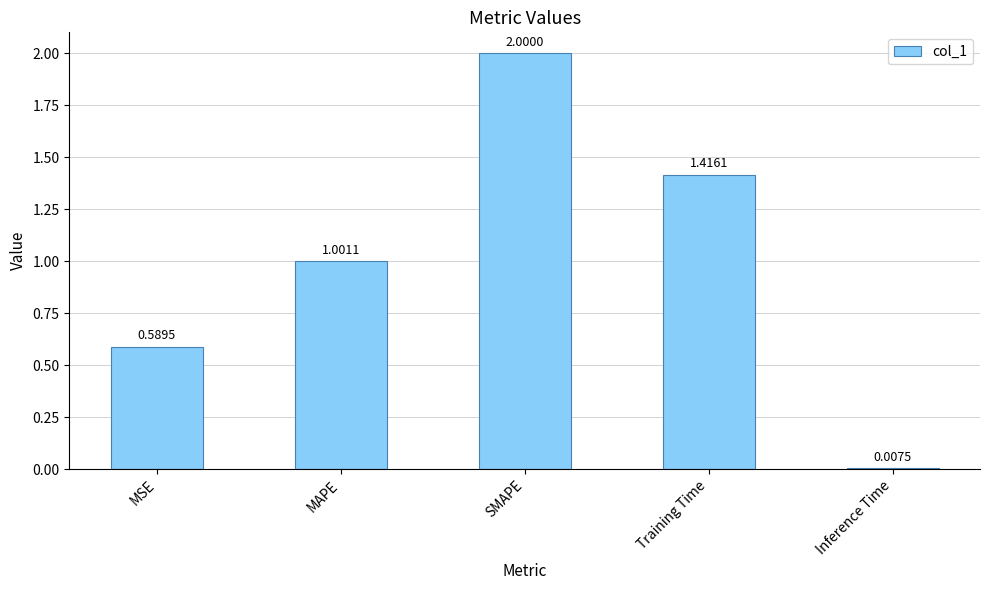

At which label is the value closest to 1?

MAPE